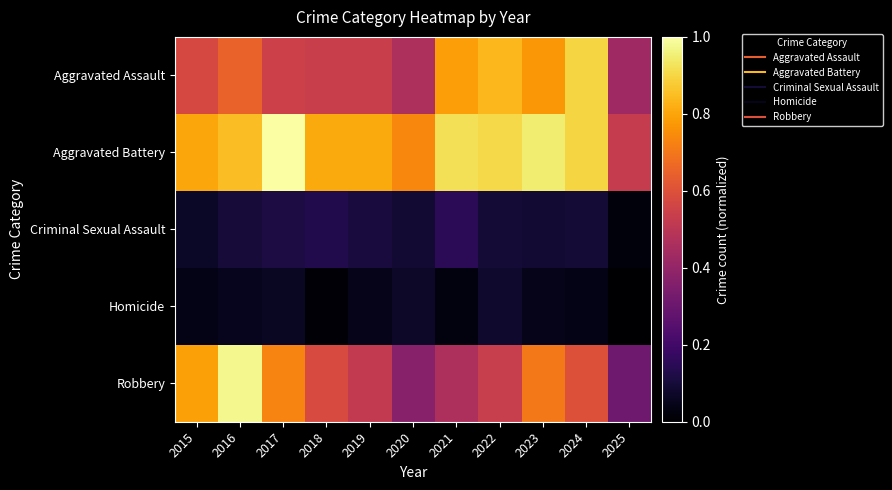

Rank the series at 2021 from lowest to highest value.

Homicide, Criminal Sexual Assault, Robbery, Aggravated Assault, Aggravated Battery